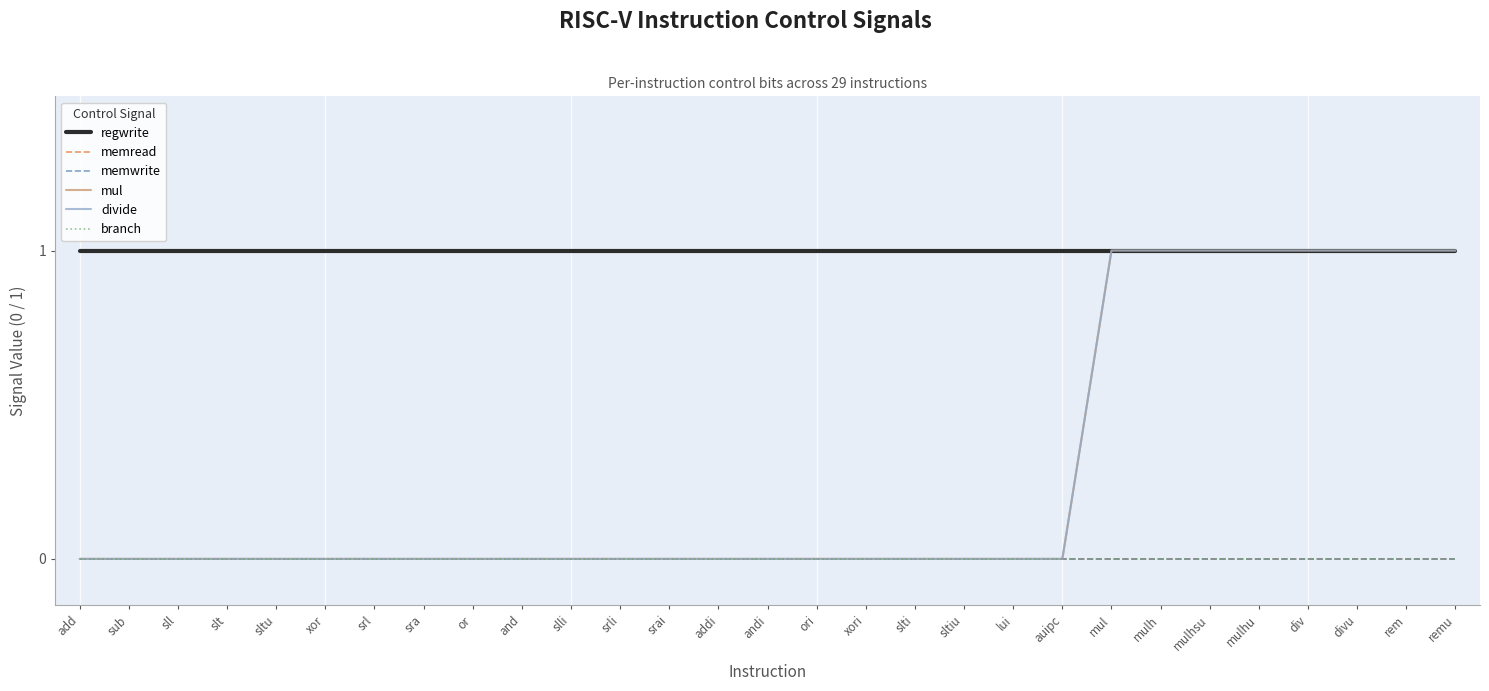

True or false: memread and regwrite intersect in this chart.

False